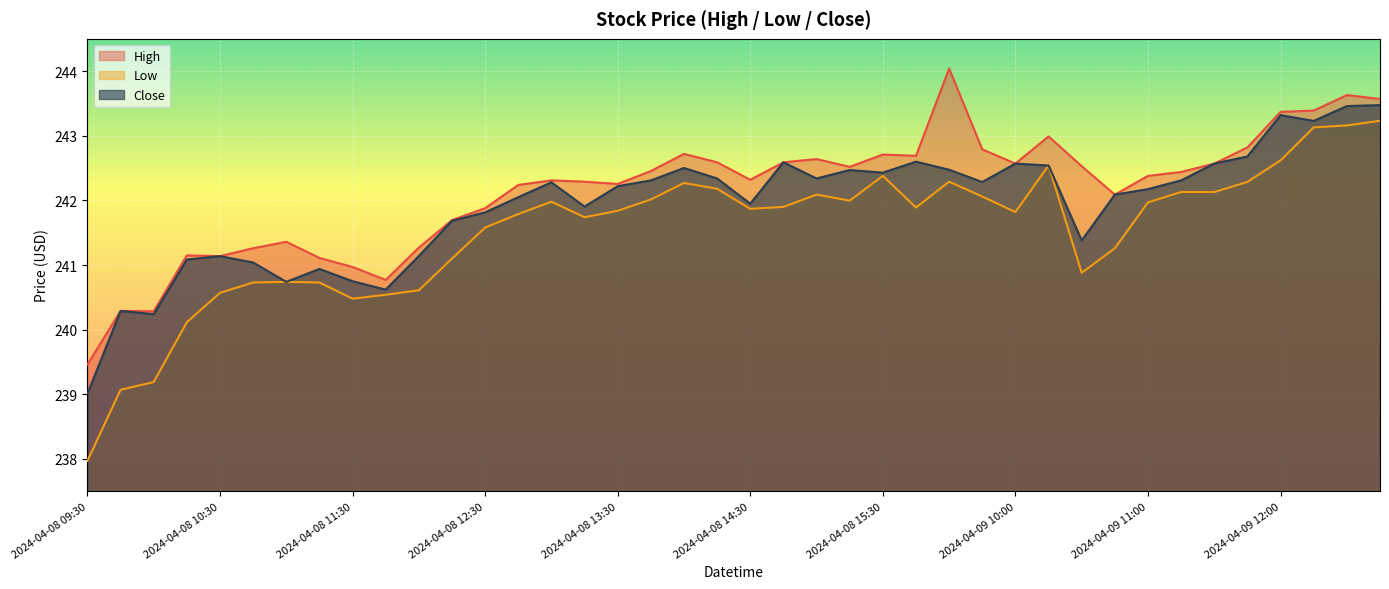

True or false: Close and High intersect in this chart.

False